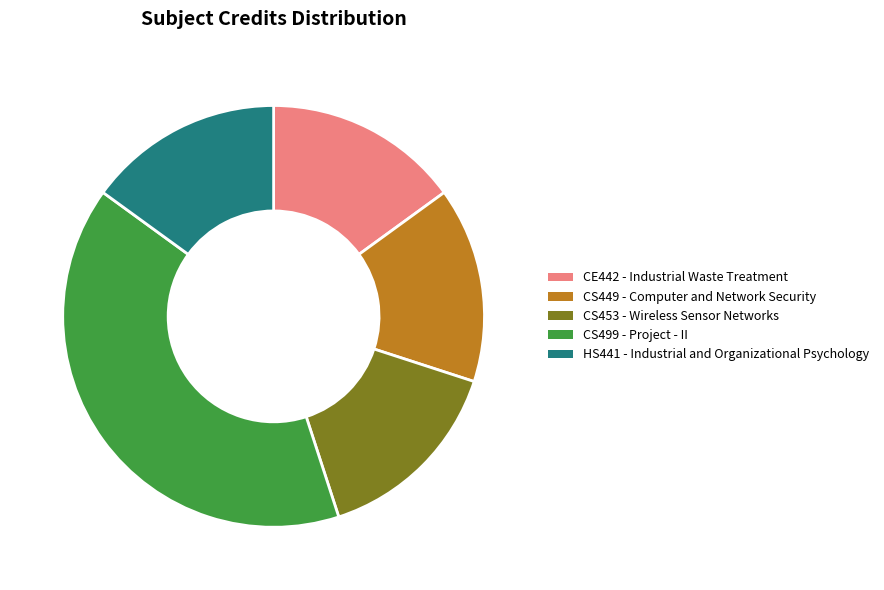

True or false: CS499 - Project - II accounts for 40% of the total.

True